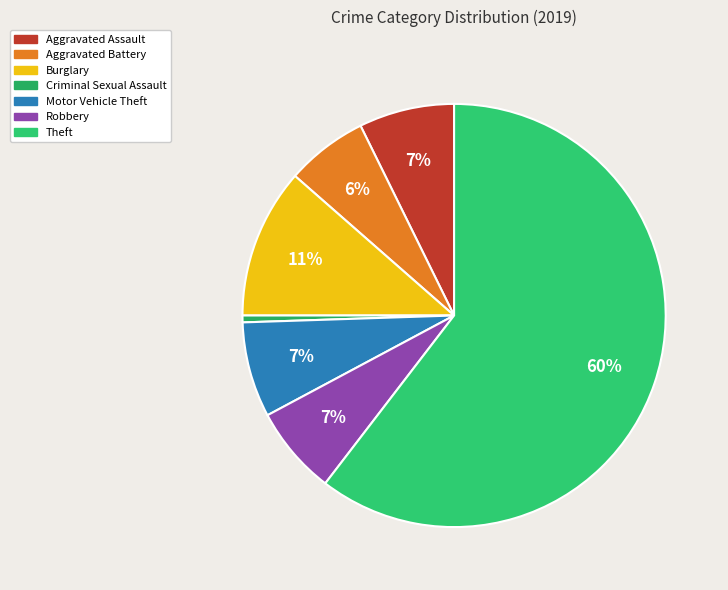

What percentage is NOT represented by Burglary?

88.5%